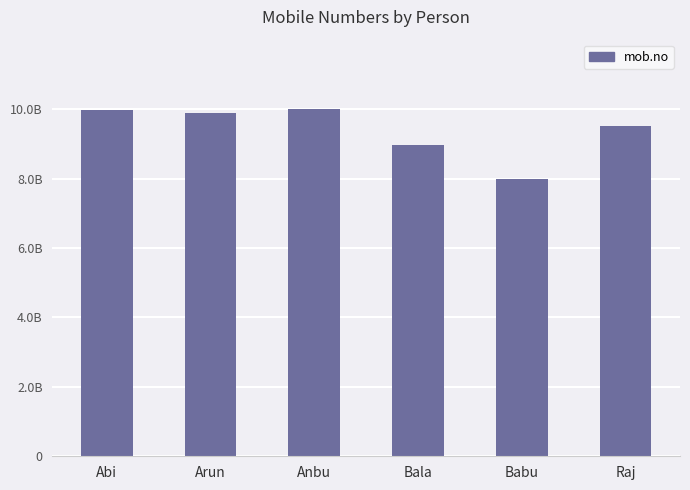

What is the difference between the values at Raj and Babu?

1532201981